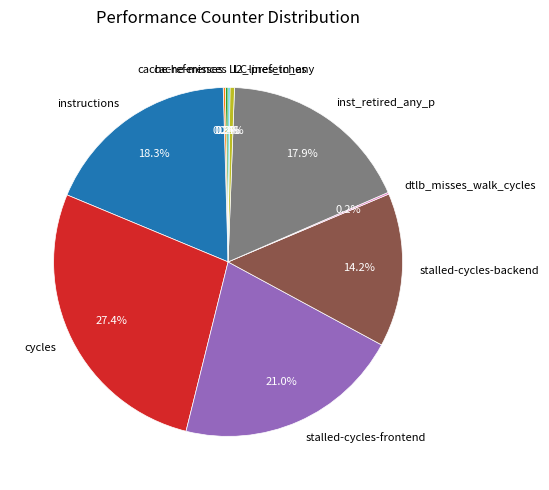

To the nearest percent, what is the difference between the largest and smallest slice percentages?

27%